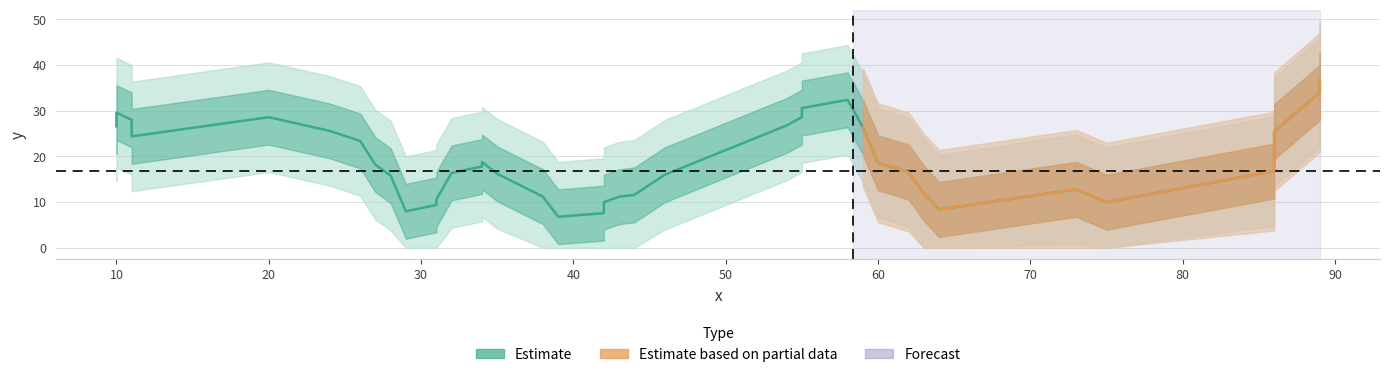

Is this an area chart (filled region under the line)?

No